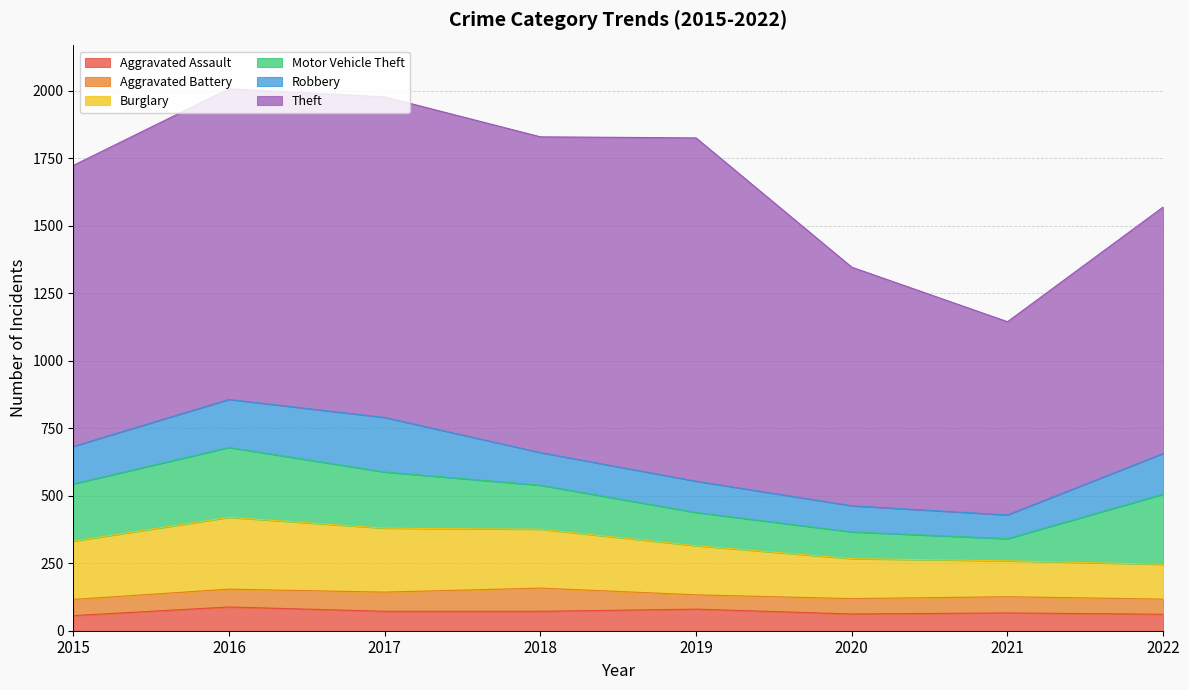

Between 2020 and 2016, which is larger?

2016